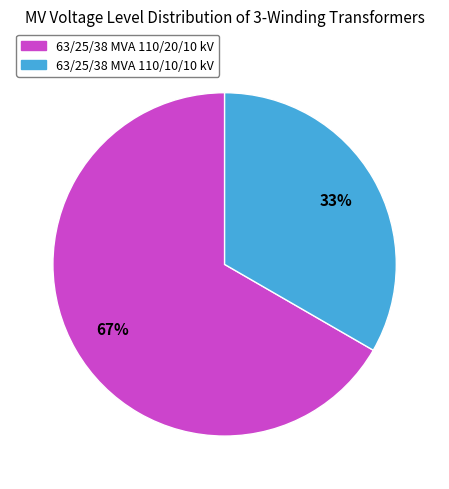

How many slices are in this pie chart?

2